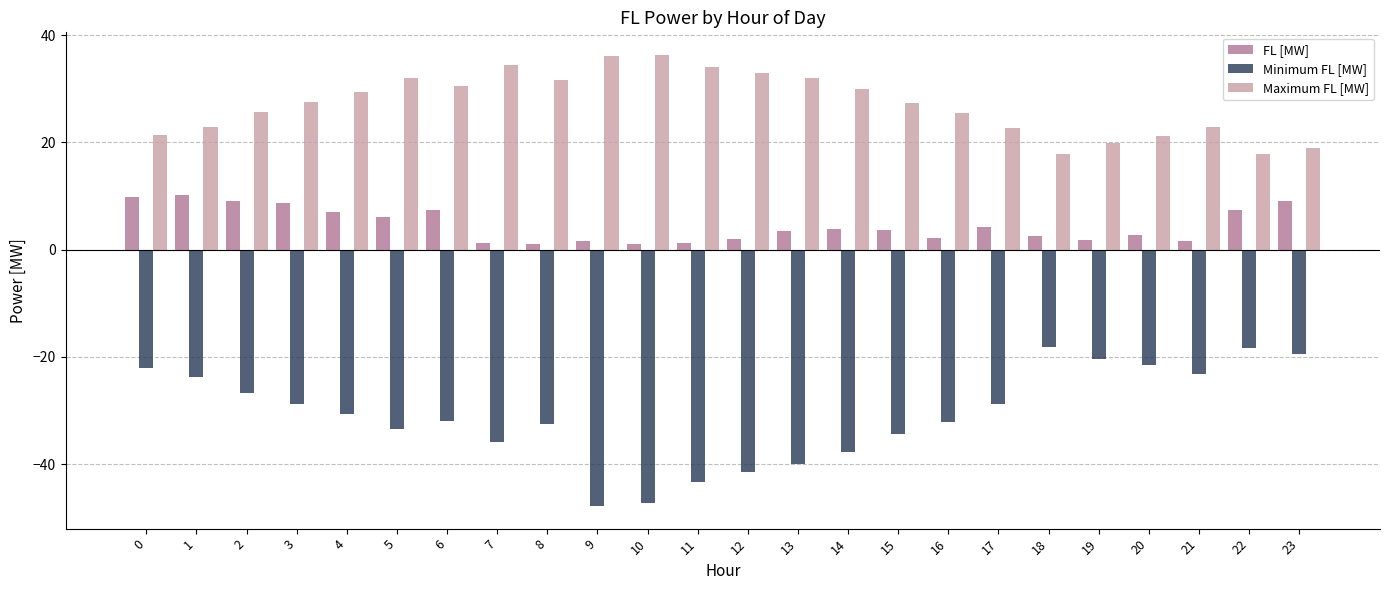

What is the minimum value shown in the chart?

-47.8